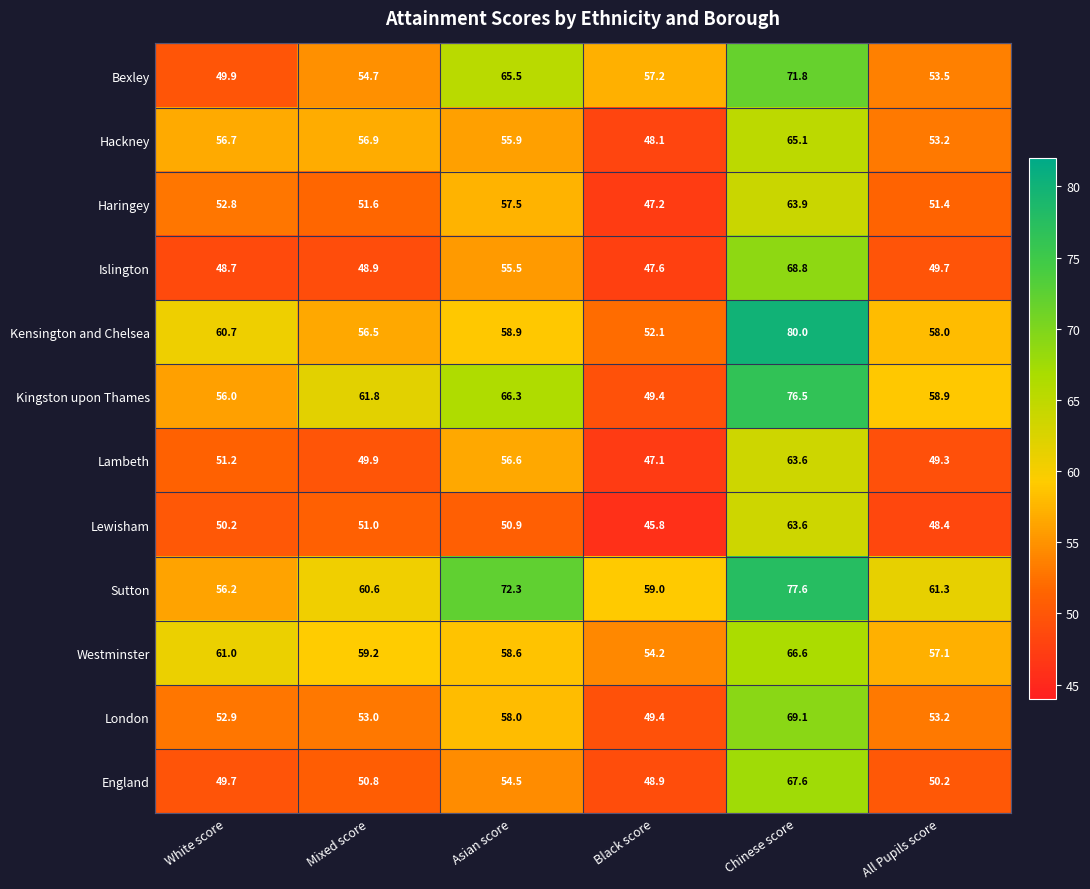

List the labels in order of Bexley value, smallest first.

White score, All Pupils score, Mixed score, Black score, Asian score, Chinese score